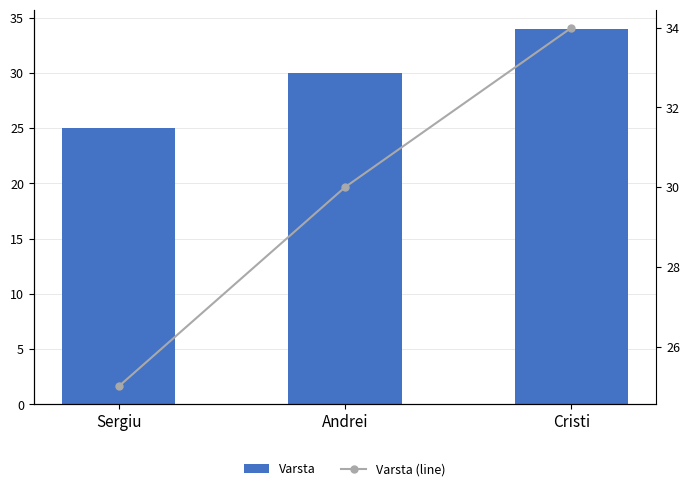

What is the difference between the second highest and minimum values in the Varsta series?

5